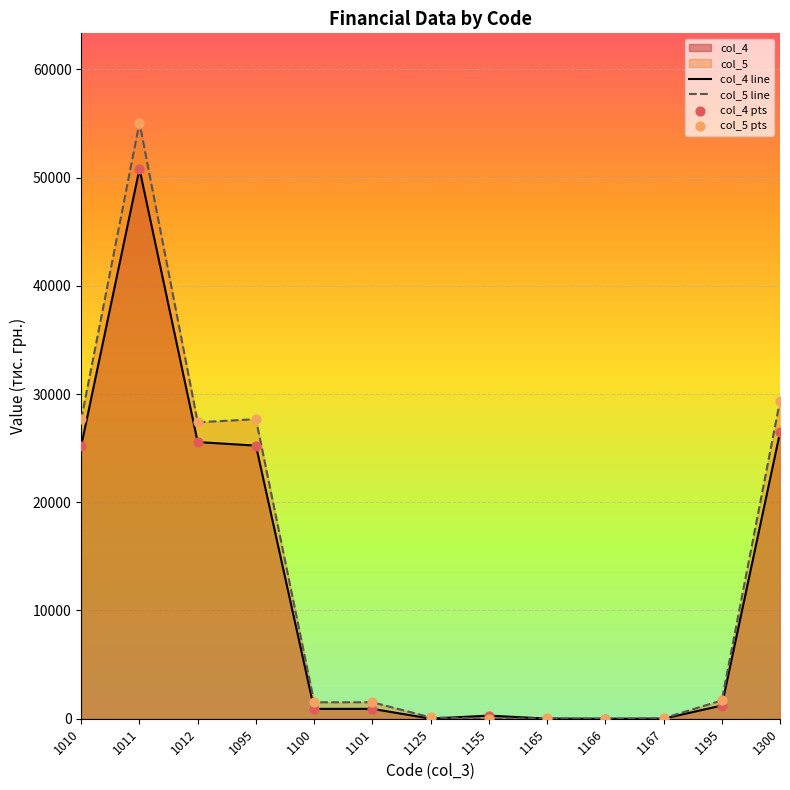

Which series has the largest total across all categories?

col_5 line